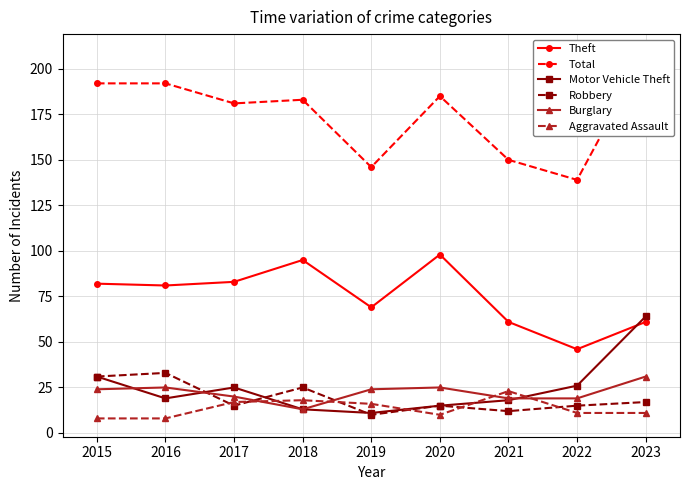

Where is Theft nearest to the value 72?

2019